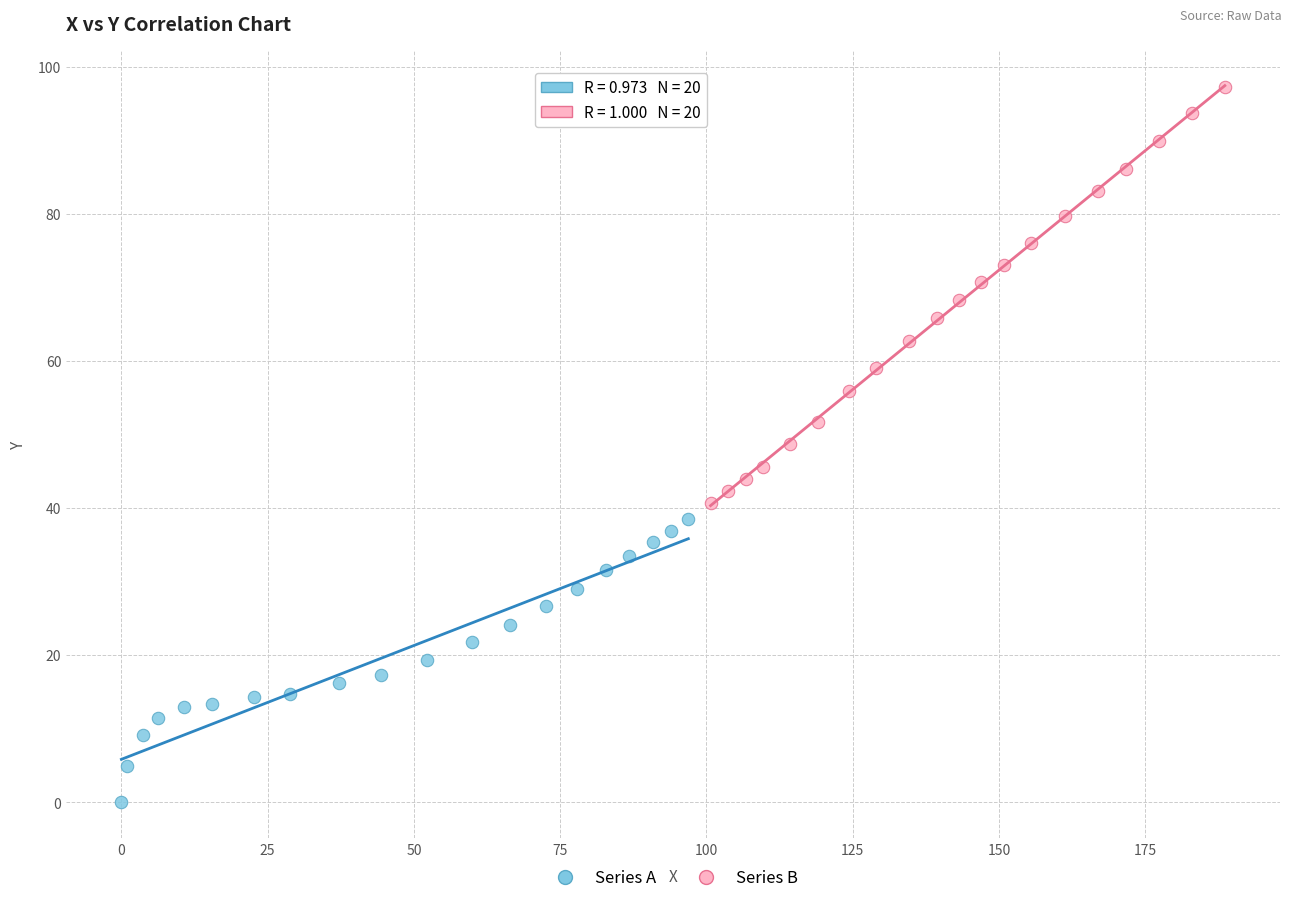

Which series contains the lowest Y value?

Series A